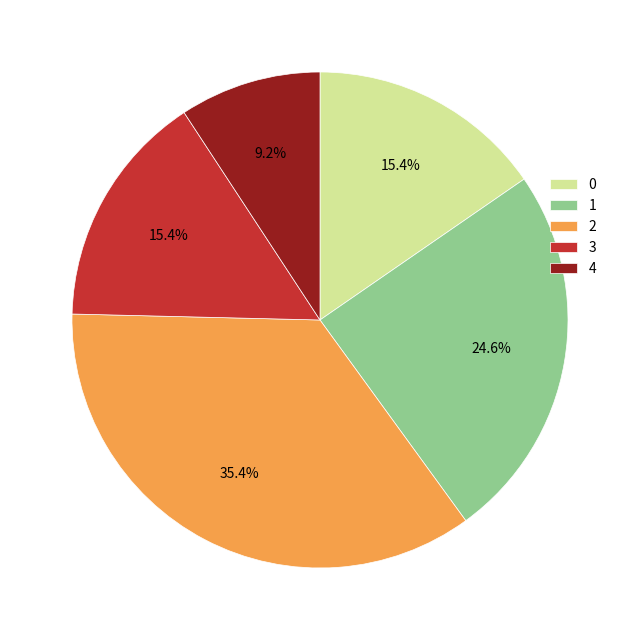

What percentage is the 3 slice, to the nearest percent?

15%